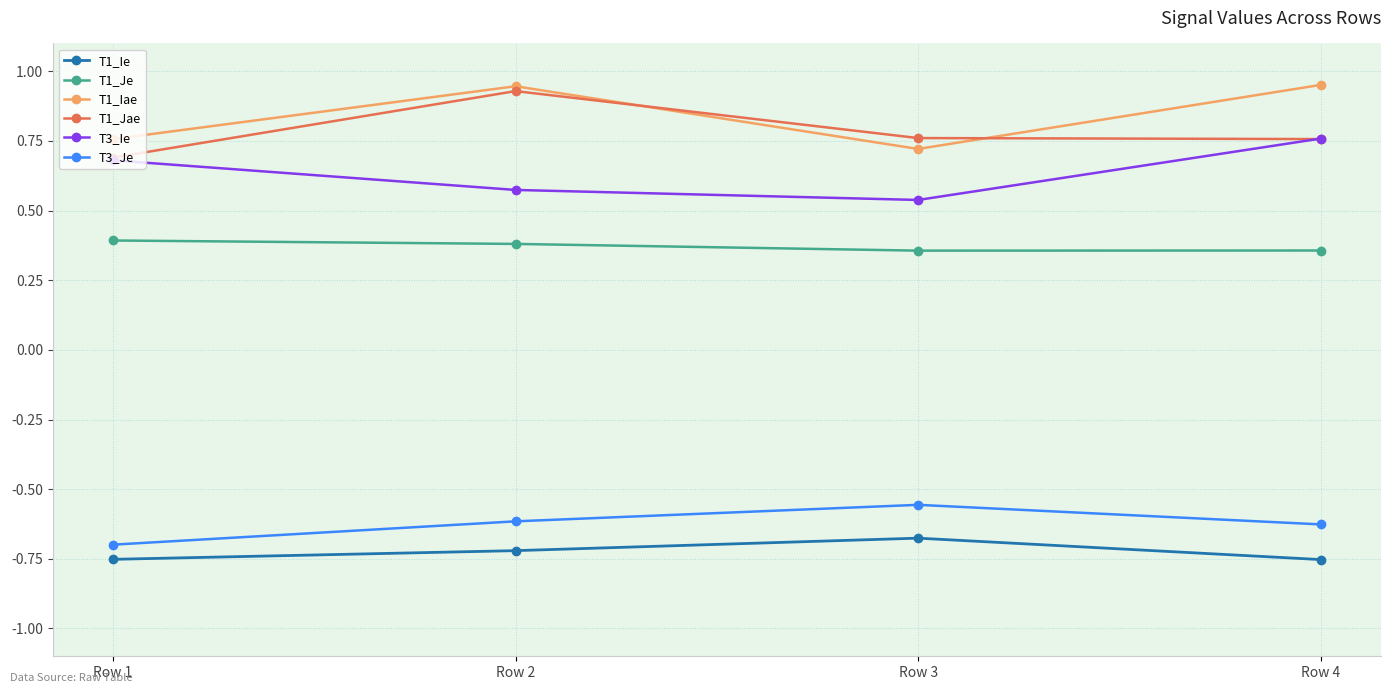

What is the total value across all series at Row 1?

1.1